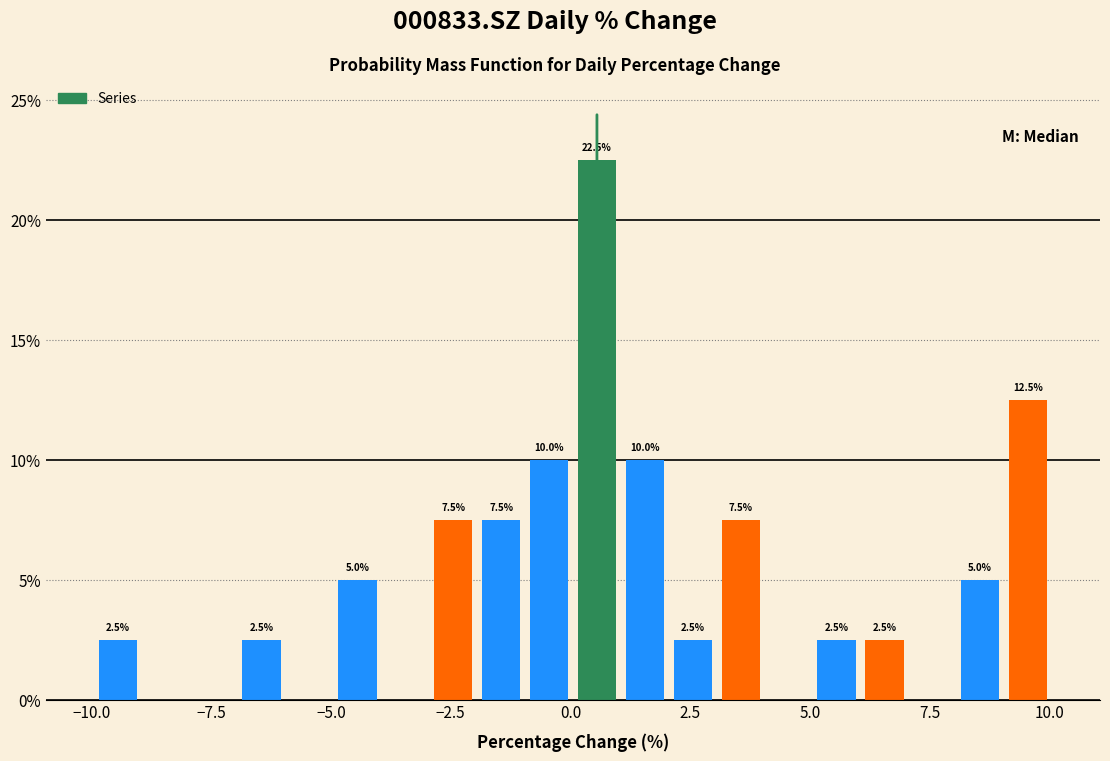

Read against the x-axis, roughly where is the centre of the tallest bar?

0.5